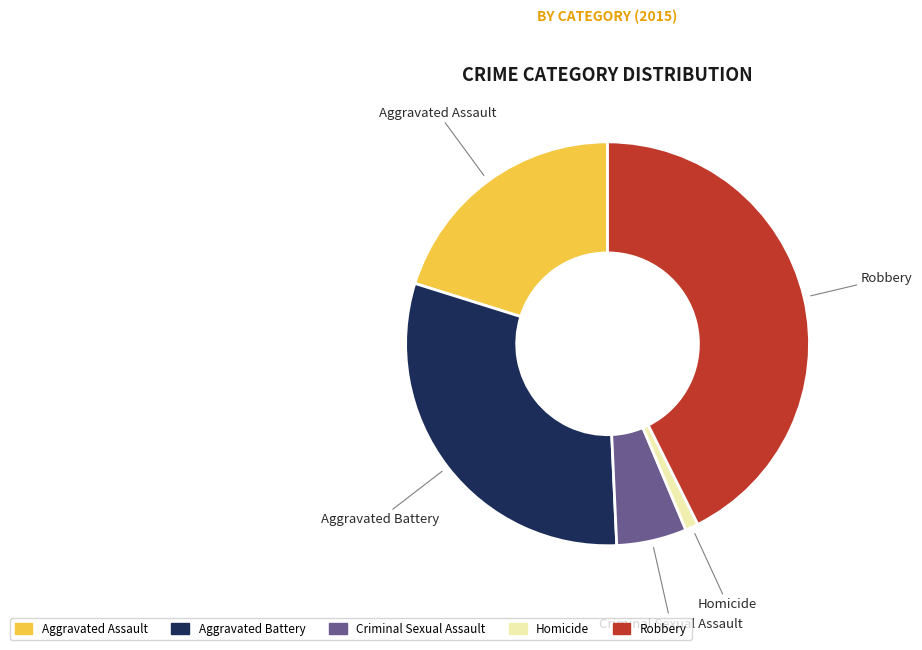

Is it true that Robbery is 43% of the pie?

True